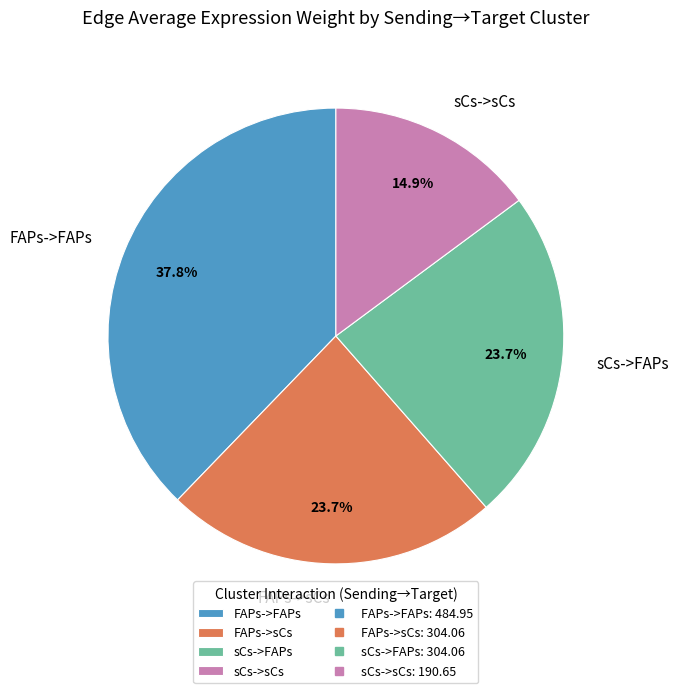

What percentage is the FAPs->sCs slice, to the nearest percent?

24%